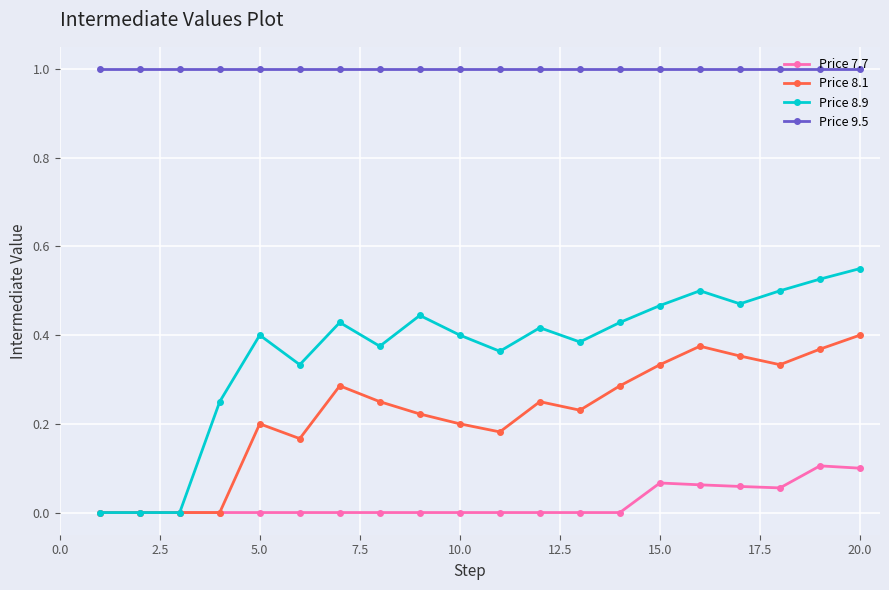

Does the chart display data point markers on the line(s)?

Yes